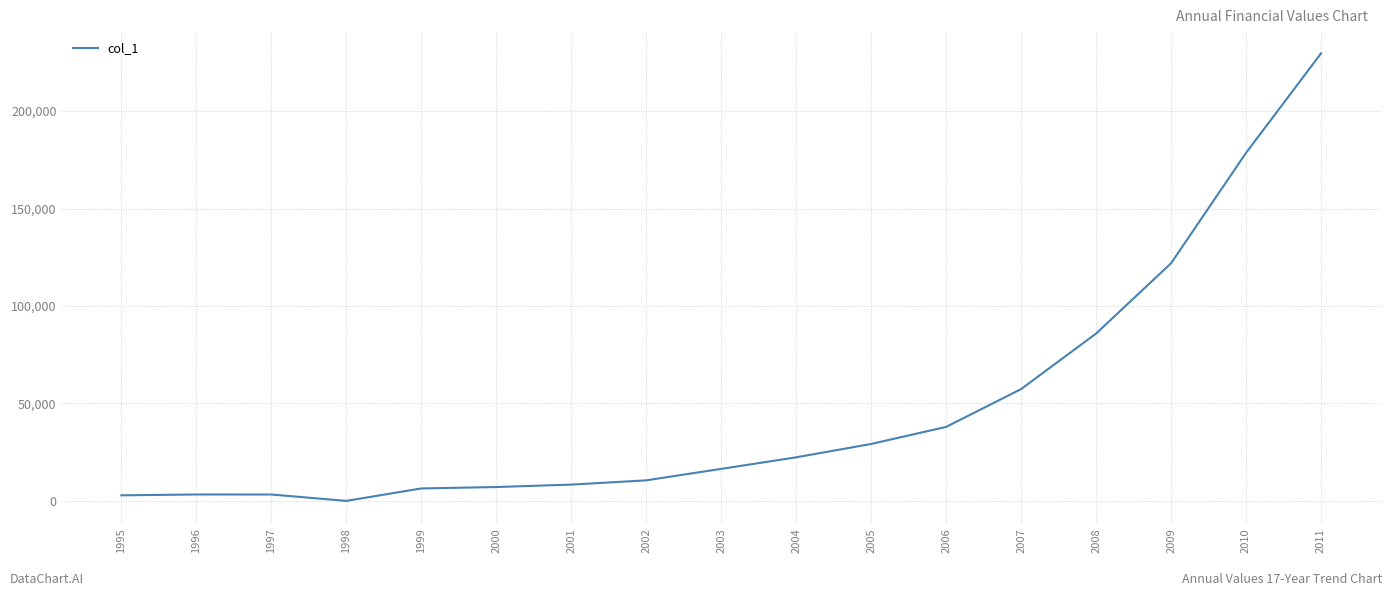

What is the greatest value displayed?

229630.6